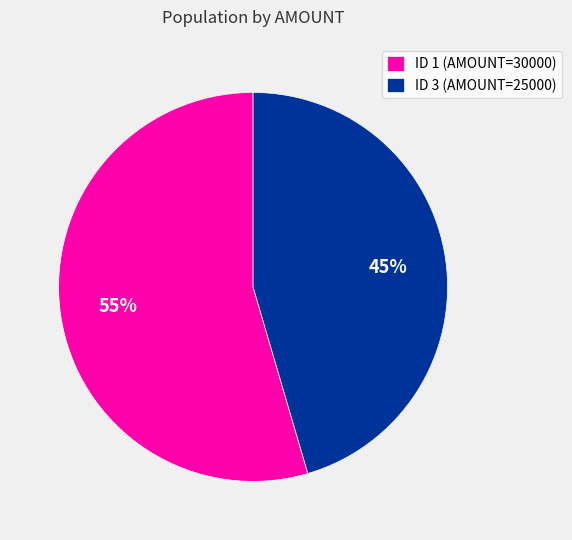

Between ID 1 (AMOUNT=30000) and ID 3 (AMOUNT=25000), which is larger?

ID 1 (AMOUNT=30000)